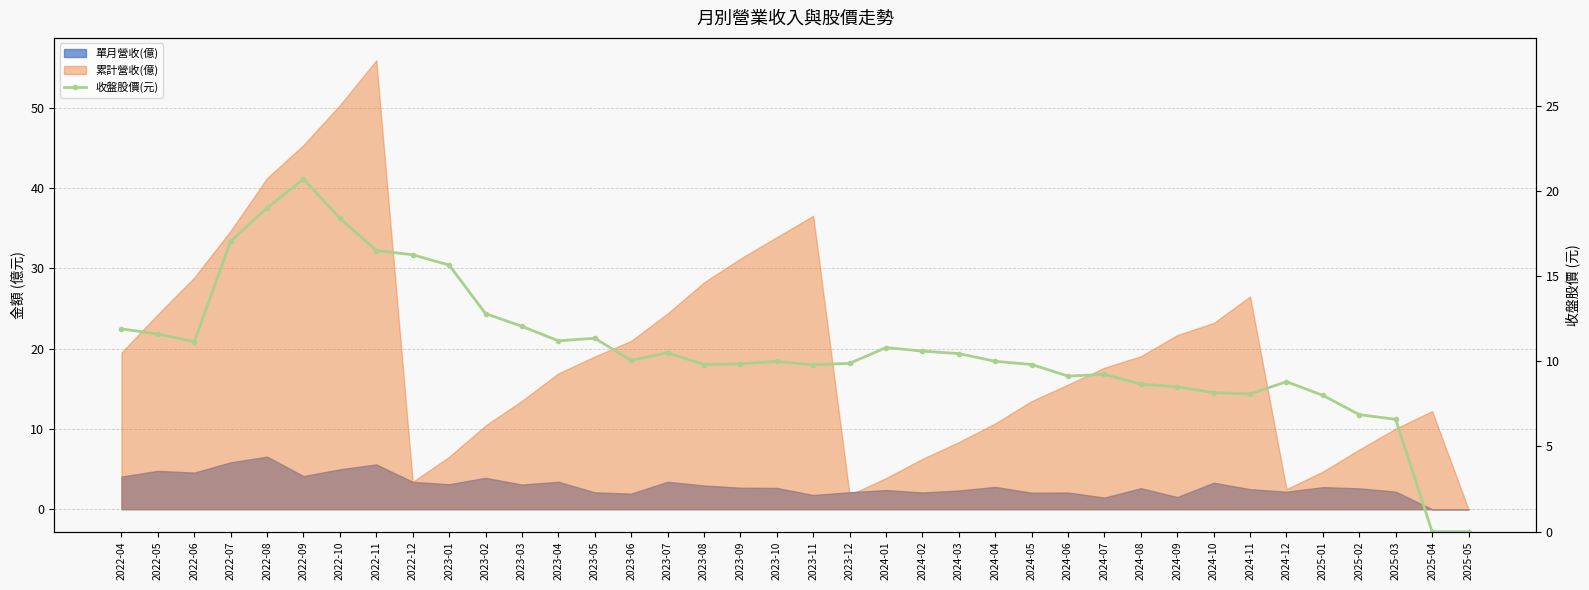

What is the label of the 21st point from the left?

2023-12